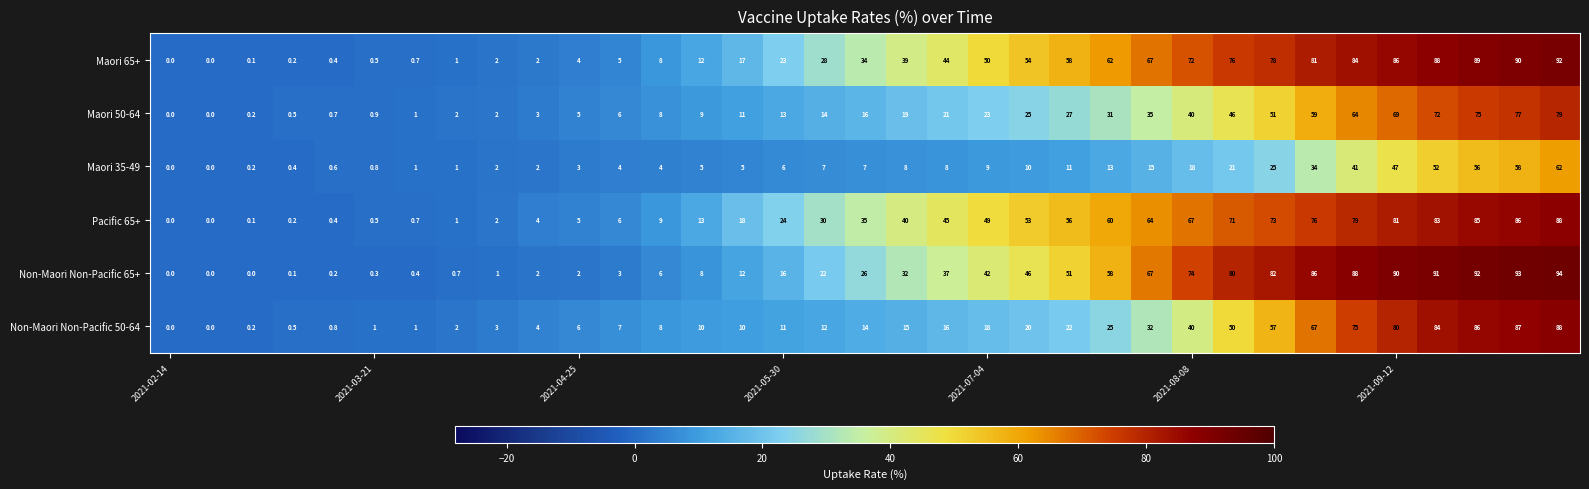

Which series has the largest total across all categories?

Maori 65+